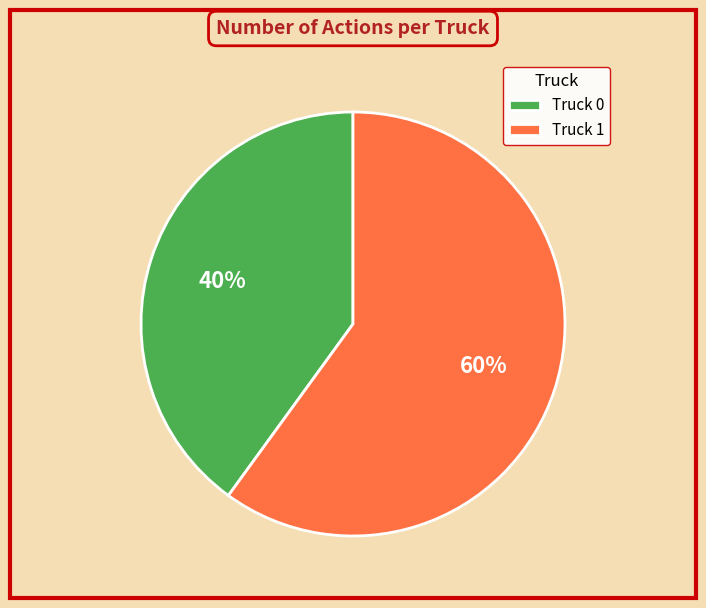

How many segments does this pie chart have?

2